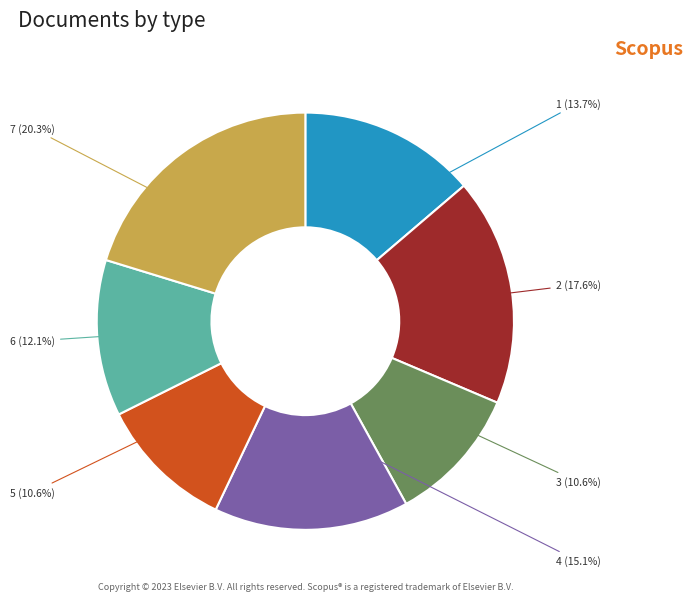

To the nearest percent, what is the average slice percentage?

14%